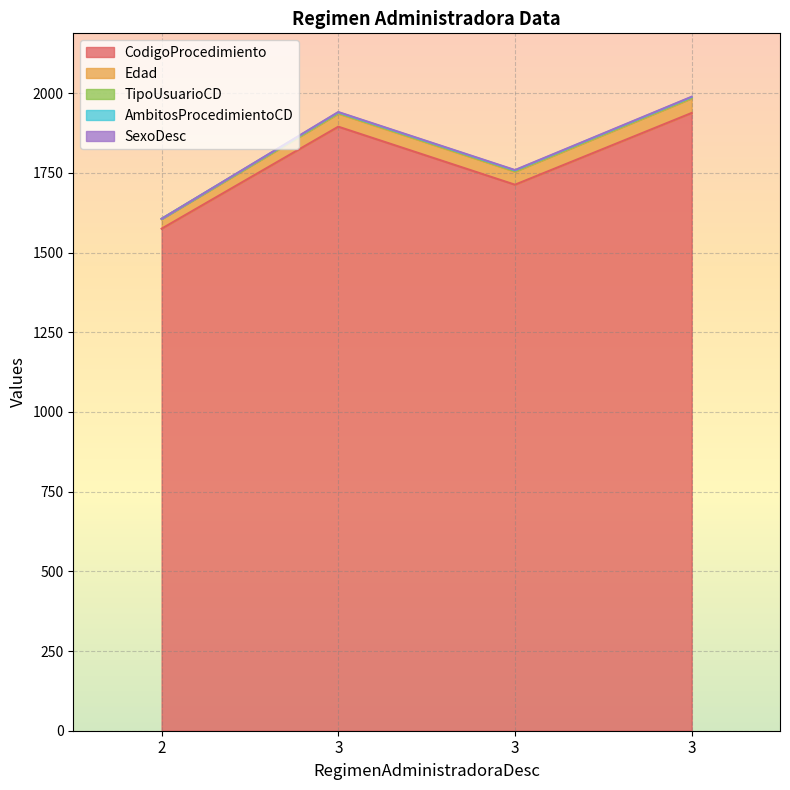

How many lines are shown in the chart?

5